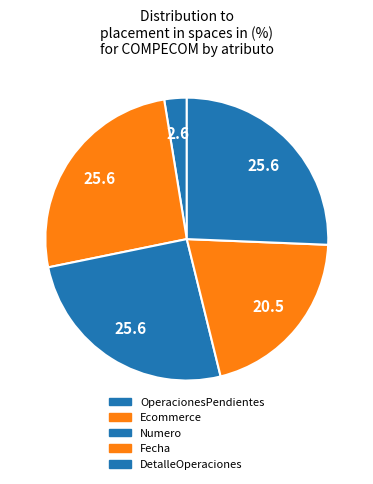

Is there a majority slice in this chart?

No